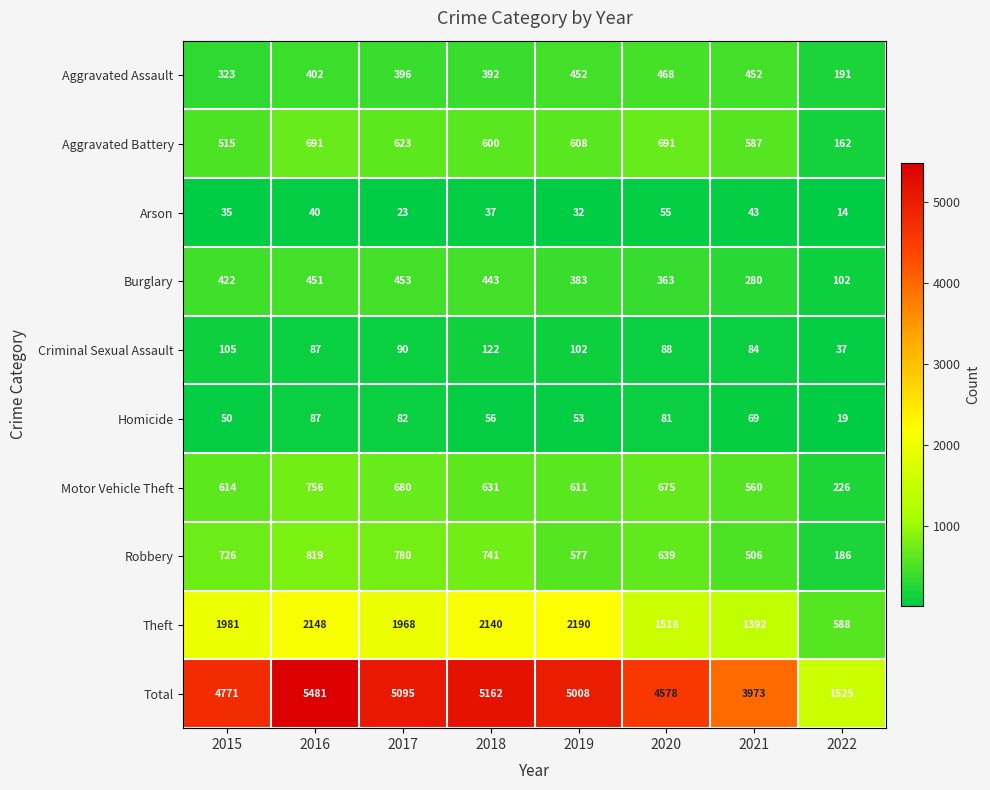

Rank the series at 2017 from lowest to highest value.

Arson, Homicide, Criminal Sexual Assault, Aggravated Assault, Burglary, Aggravated Battery, Motor Vehicle Theft, Robbery, Theft, Total